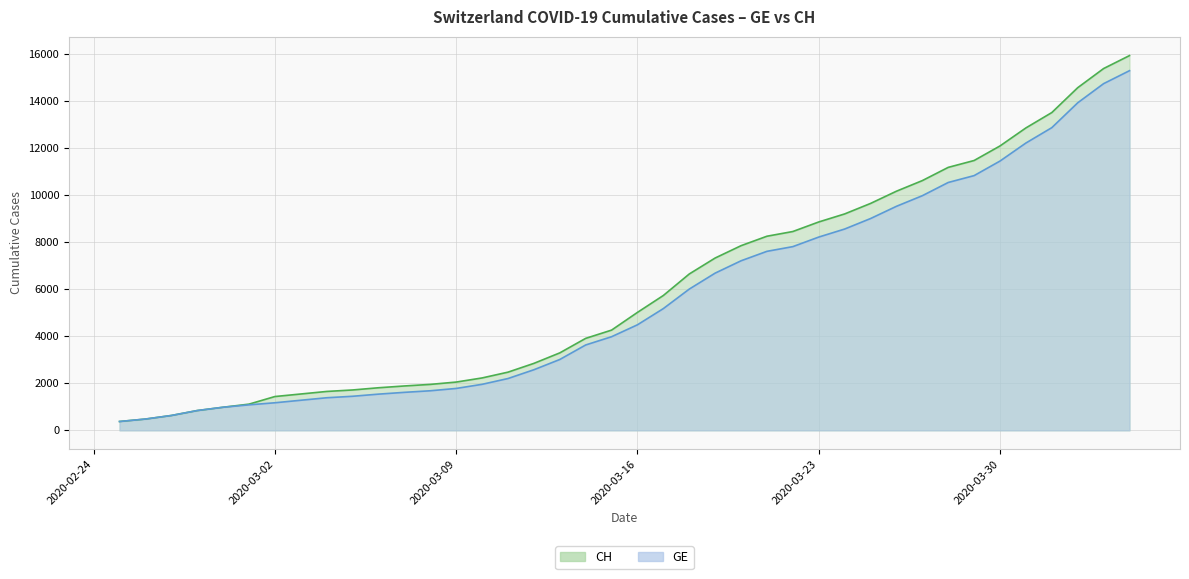

How many data points in GE are above 4485?

19